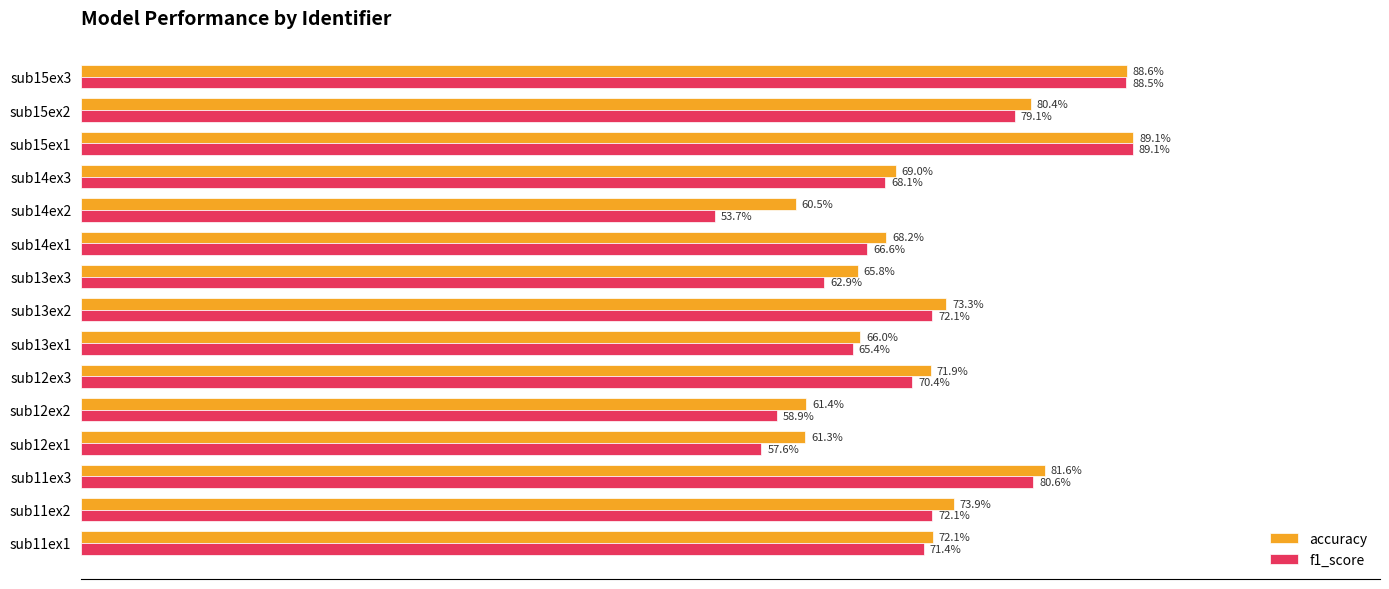

At which category is the sum across all series the highest?

sub15ex1